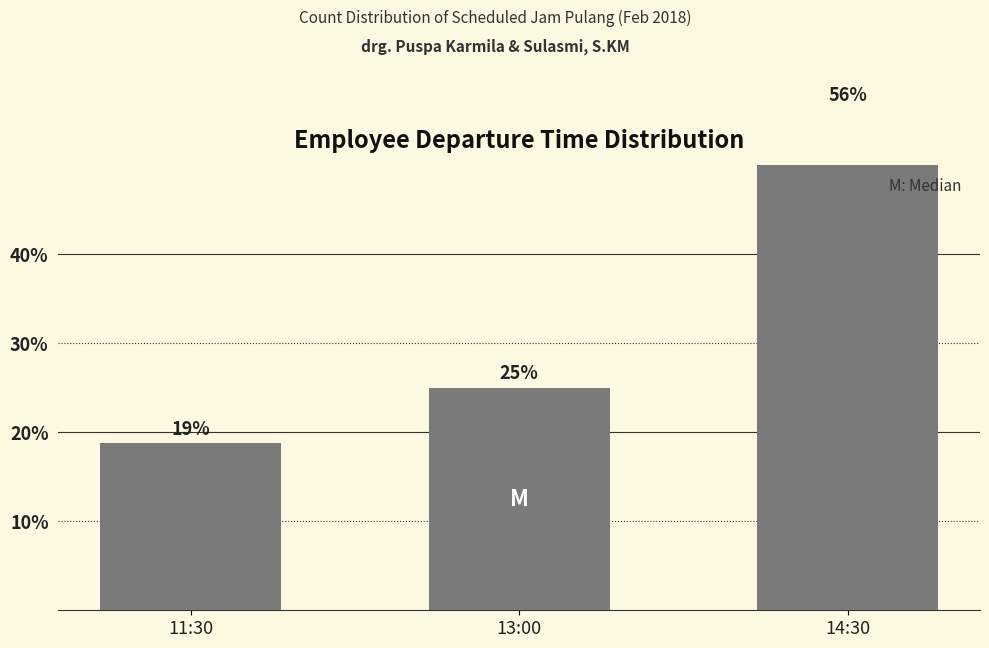

Reading left to right, list all the values displayed in this chart.

18.8	25.0	56.2